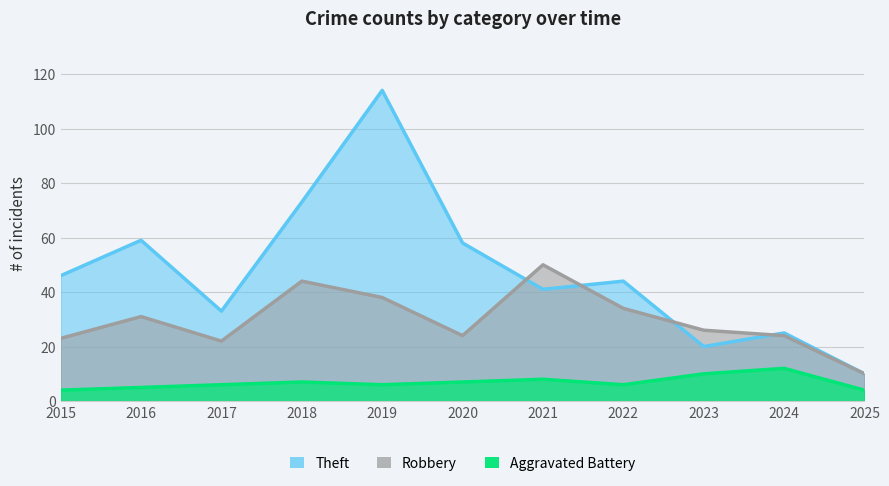

Reading left to right, what are all the values shown in this chart?

Theft: 46	59	33	73	114	58	41	44	20	25	10
Robbery: 23	31	22	44	38	24	50	34	26	24	10
Aggravated Battery: 4	5	6	7	6	7	8	6	10	12	4